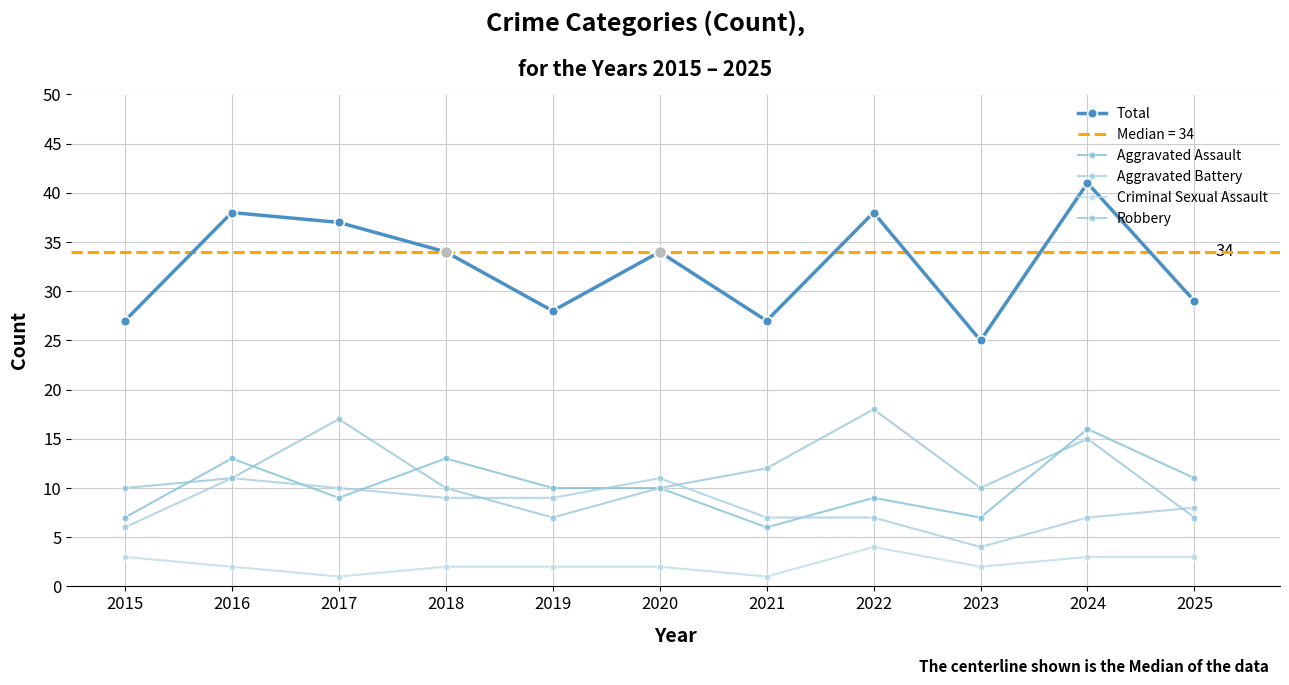

What is the difference between the maximum and minimum values in the Robbery series?

11